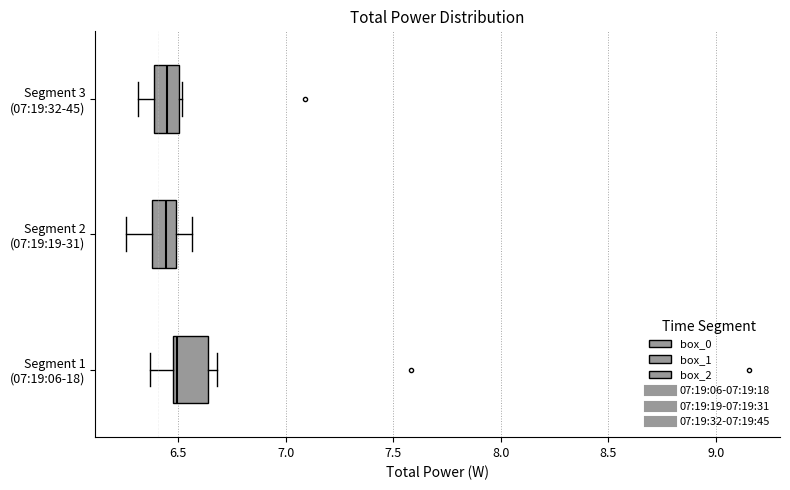

Reading bottom to top, read every box against the x-axis: the position of its median line, the range the box covers, and the ends of its whiskers. The values are not printed on the chart, so give them approximately, as read against the axis.

Segment 1 (07:19:06-18): median 6.50 (just right of the box's left edge), box 6.50 to 6.65, whiskers 6.35 to 6.70
Segment 2 (07:19:19-31): median 6.45, box 6.40 to 6.50, whiskers 6.25 to 6.55
Segment 3 (07:19:32-45): median 6.45, box 6.40 to 6.50, whiskers 6.30 to 6.50 (just right of the box's right edge)